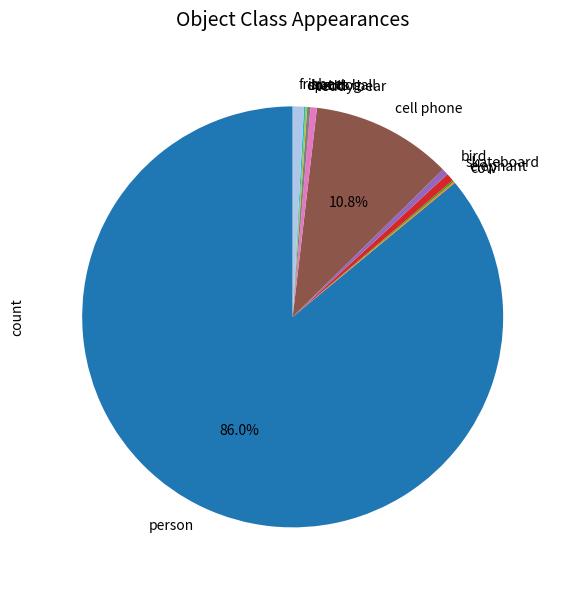

What is the ratio of the value at person to the value at frisbee?

100.0